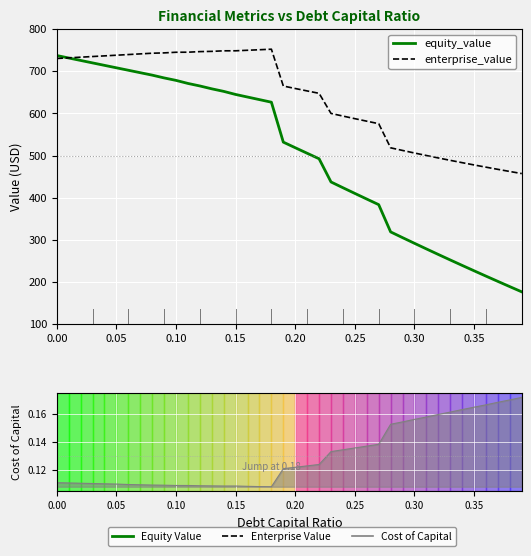

What are all the series names shown in the legend?

equity_value, enterprise_value